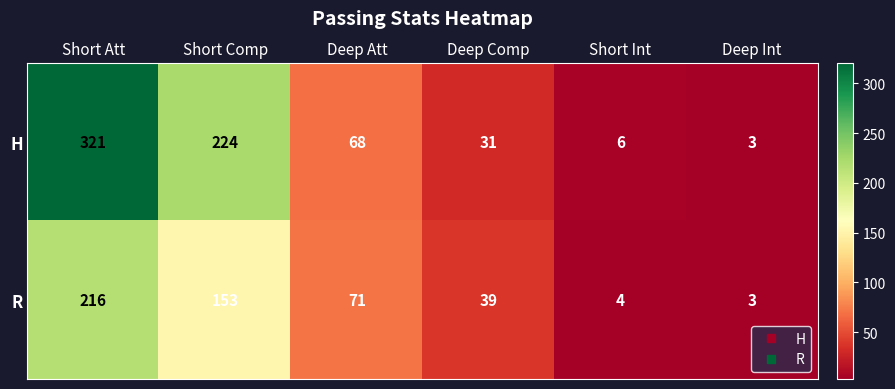

Is it true that H equals 224 at Short Comp?

True